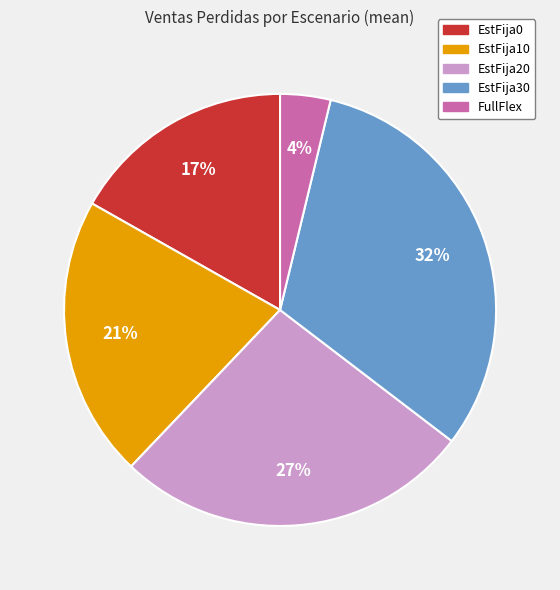

The EstFija30 slice represents 37% of the pie. True or false?

False